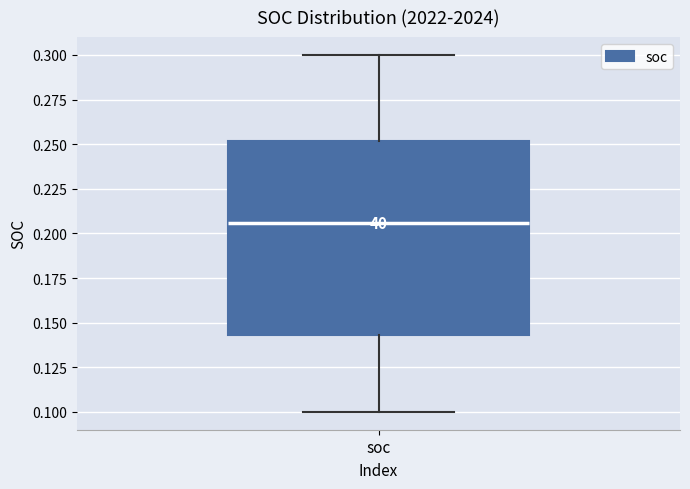

Where does the lower whisker of the box for soc end on the y-axis? The values are not printed on the chart, so give them approximately, as read against the axis.

0.100